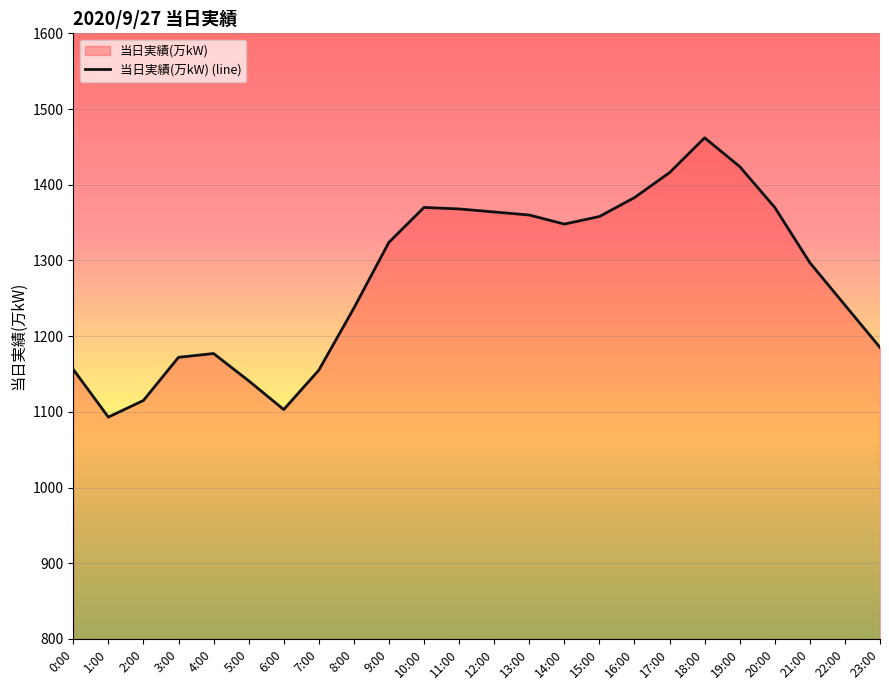

What is the greatest value displayed?

1462